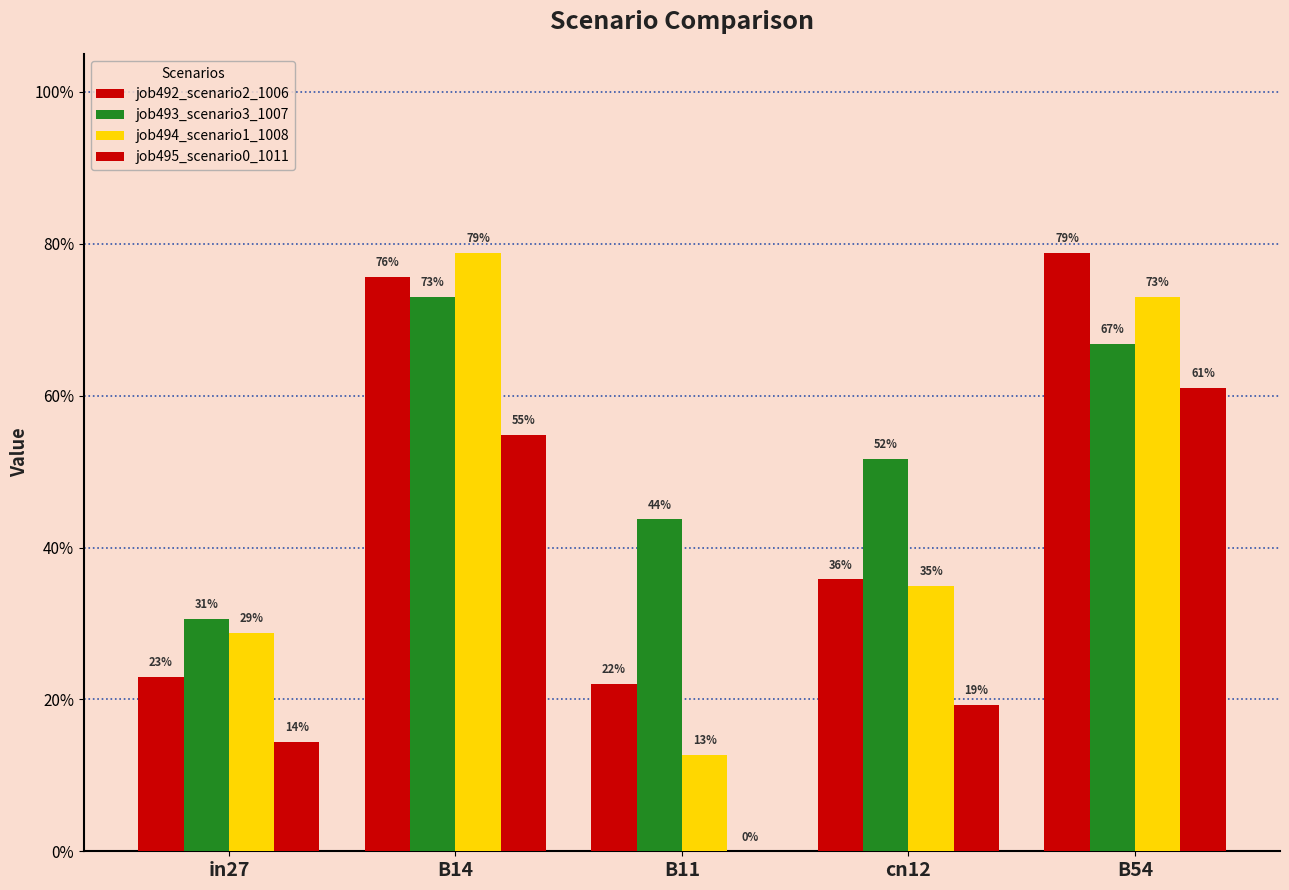

Reading right to left, extract all data points from this chart.

job492_scenario2_1006: 0.8	0.4	0.2	0.8	0.2
job493_scenario3_1007: 0.7	0.5	0.4	0.7	0.3
job494_scenario1_1008: 0.7	0.3	0.1	0.8	0.3
job495_scenario0_1011: 0.6	0.2	0.0	0.5	0.1